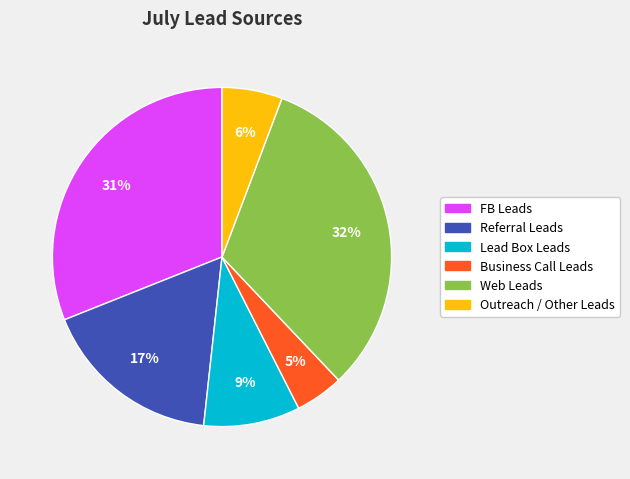

Which category has the smallest portion of the pie?

Business Call Leads